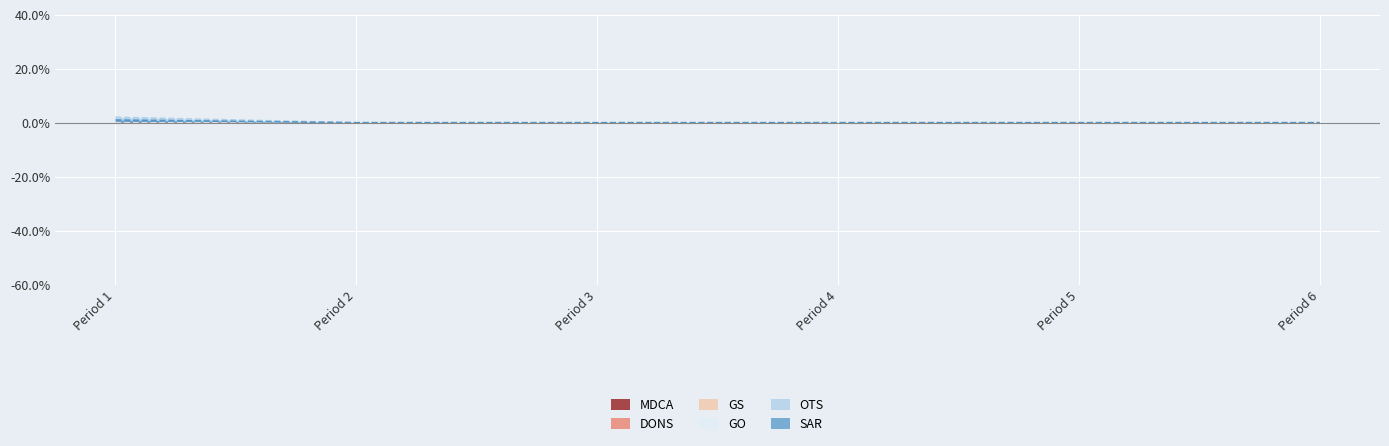

Does the chart display data point markers on the line(s)?

No